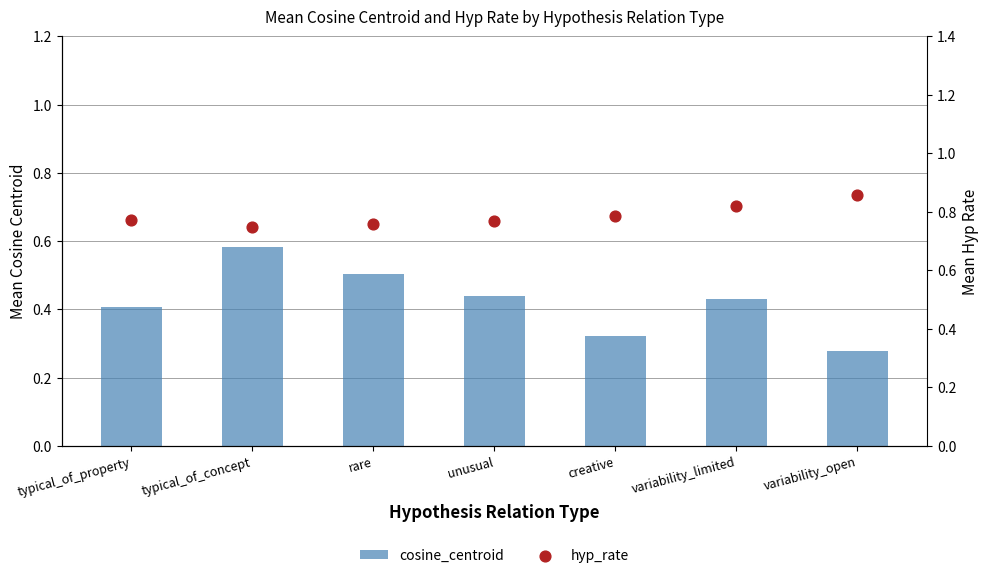

What is the total value across all series at variability_open?

1.1